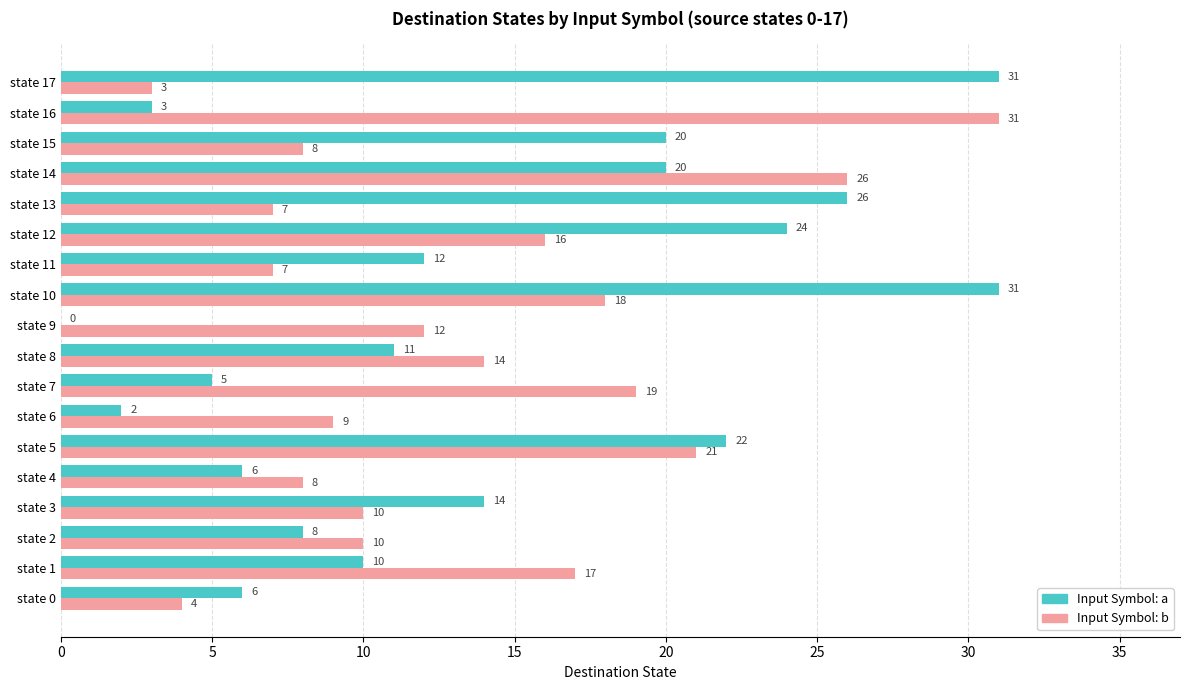

What is the maximum value shown in the chart?

31